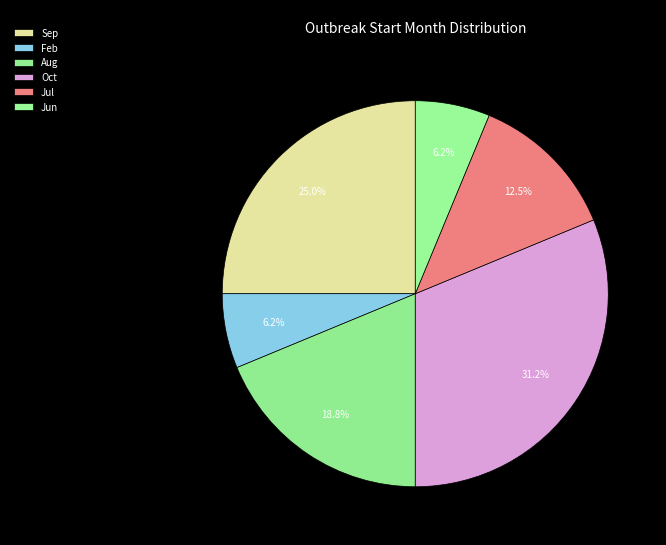

Is the sum of Oct and Jun greater than half?

No